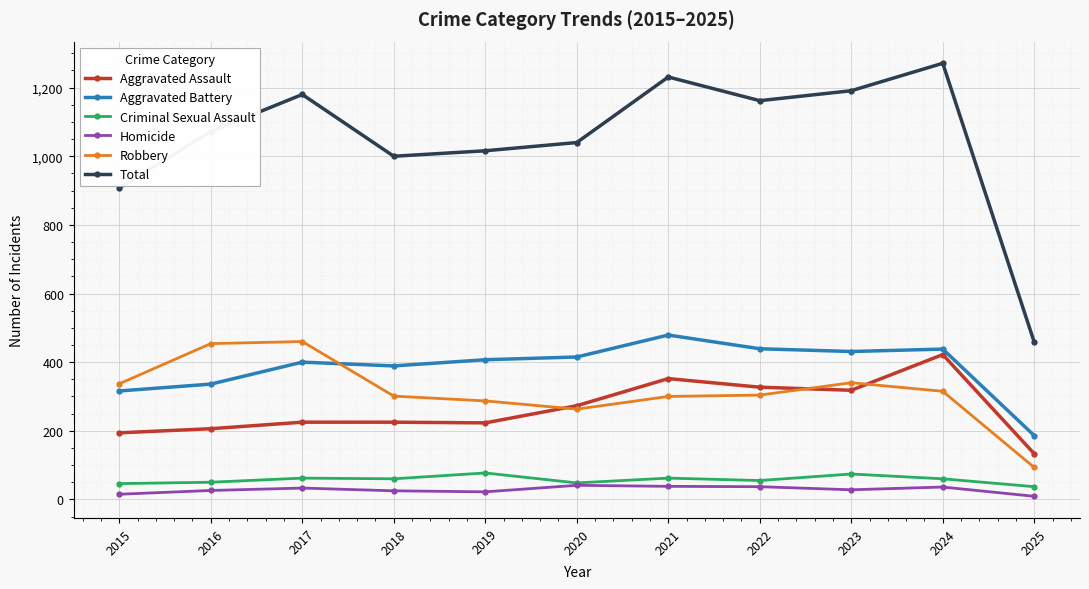

How many data points does each series have?

11